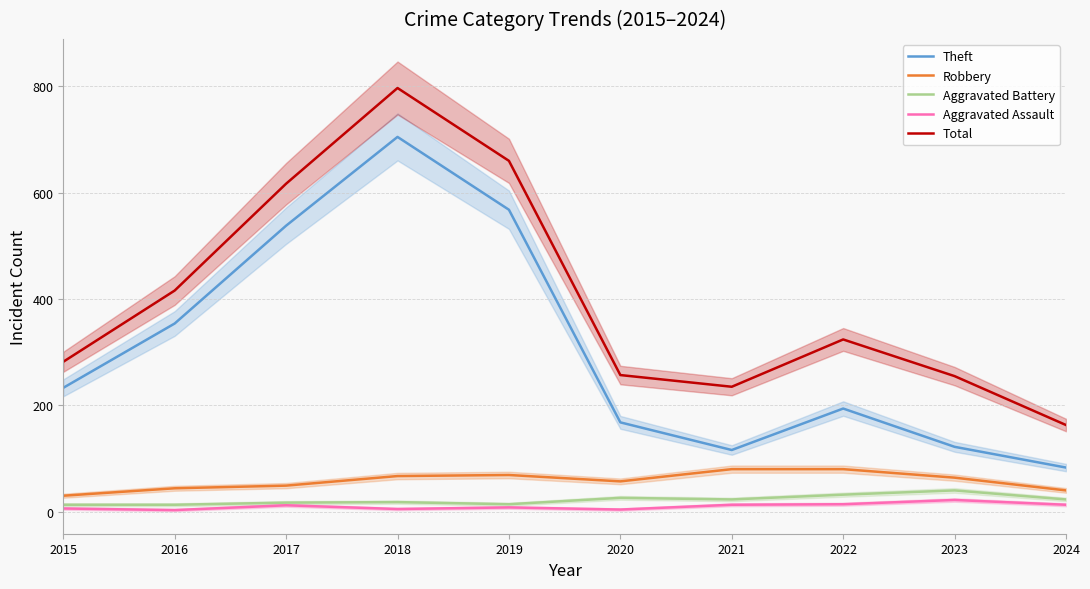

Which series has the largest range (max minus min)?

Total